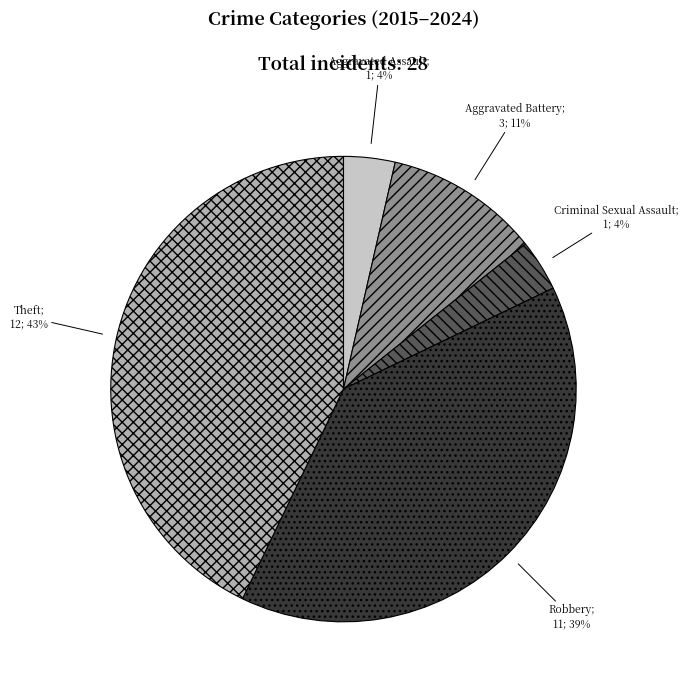

To the nearest percent, what is the average slice percentage?

20%